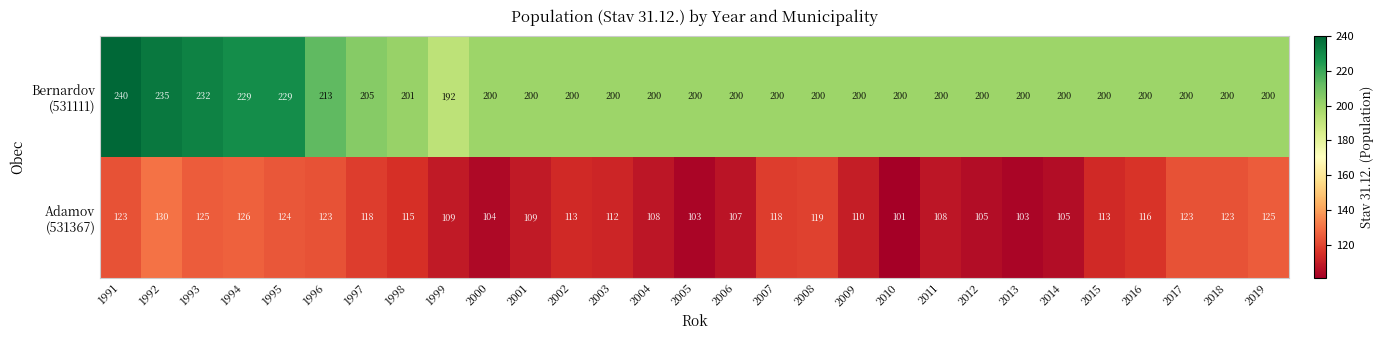

What is the spread (max minus min) of values at 1994?

103